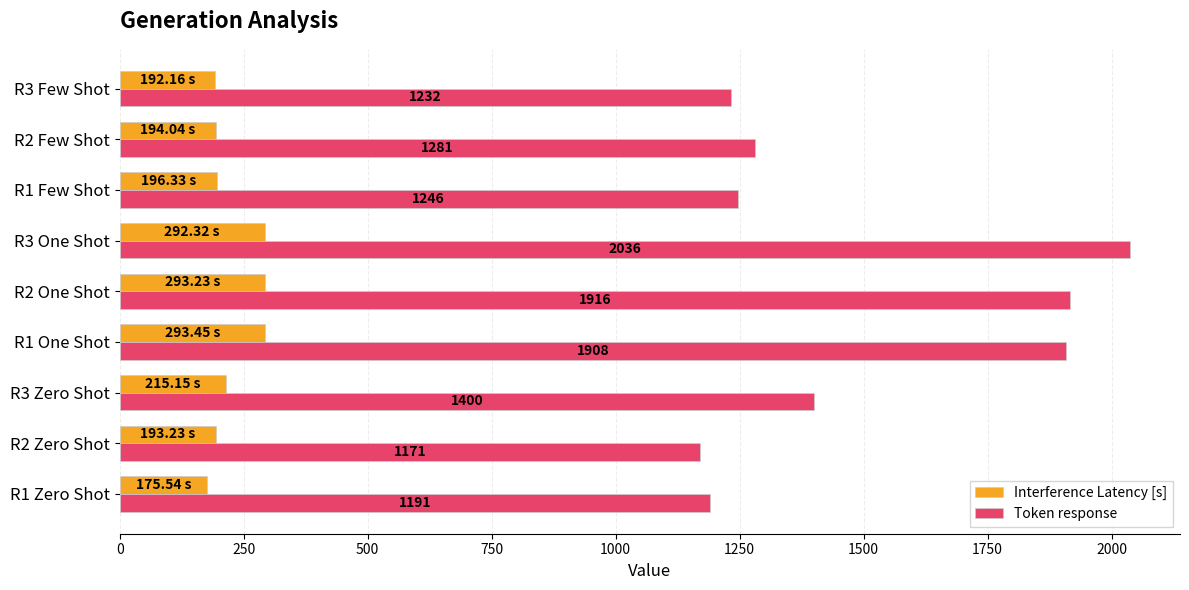

Rank the categories by Token response value from highest to lowest.

R3 One Shot, R2 One Shot, R1 One Shot, R3 Zero Shot, R2 Few Shot, R1 Few Shot, R3 Few Shot, R1 Zero Shot, R2 Zero Shot